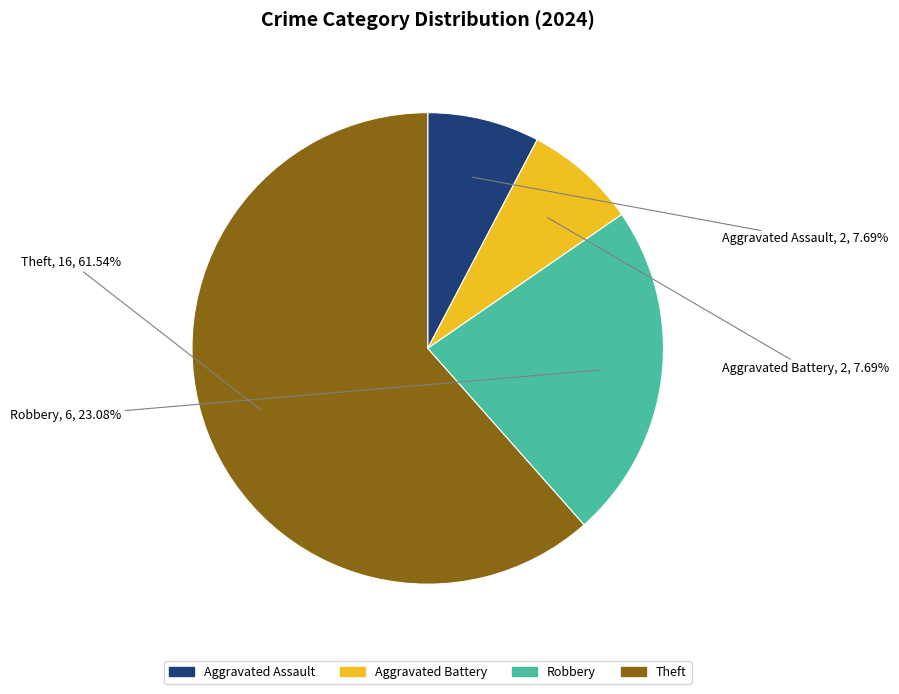

What is the largest slice in the pie chart?

Theft